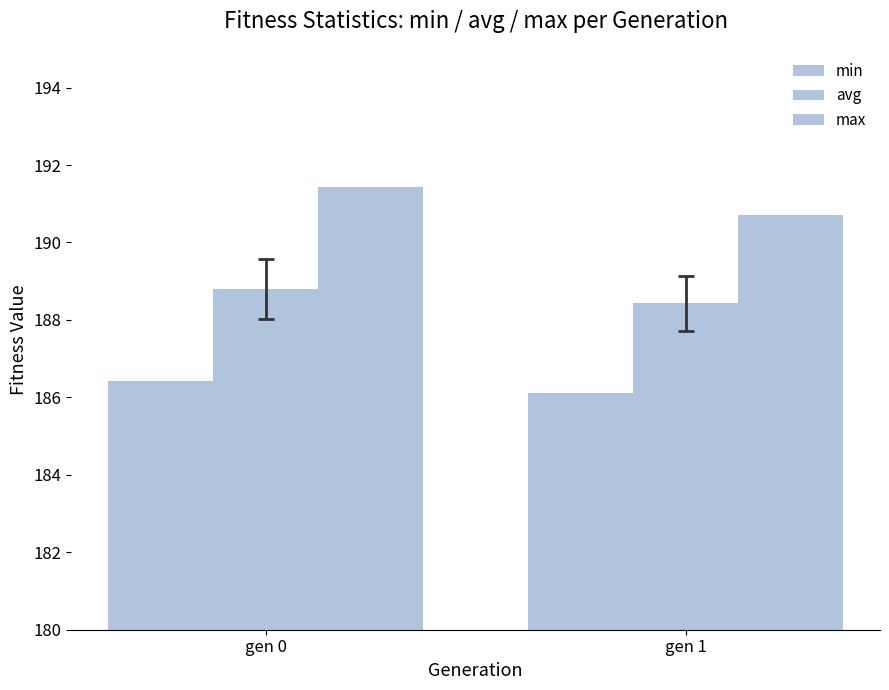

At gen 1, list the series in order from smallest to largest.

min, avg, max